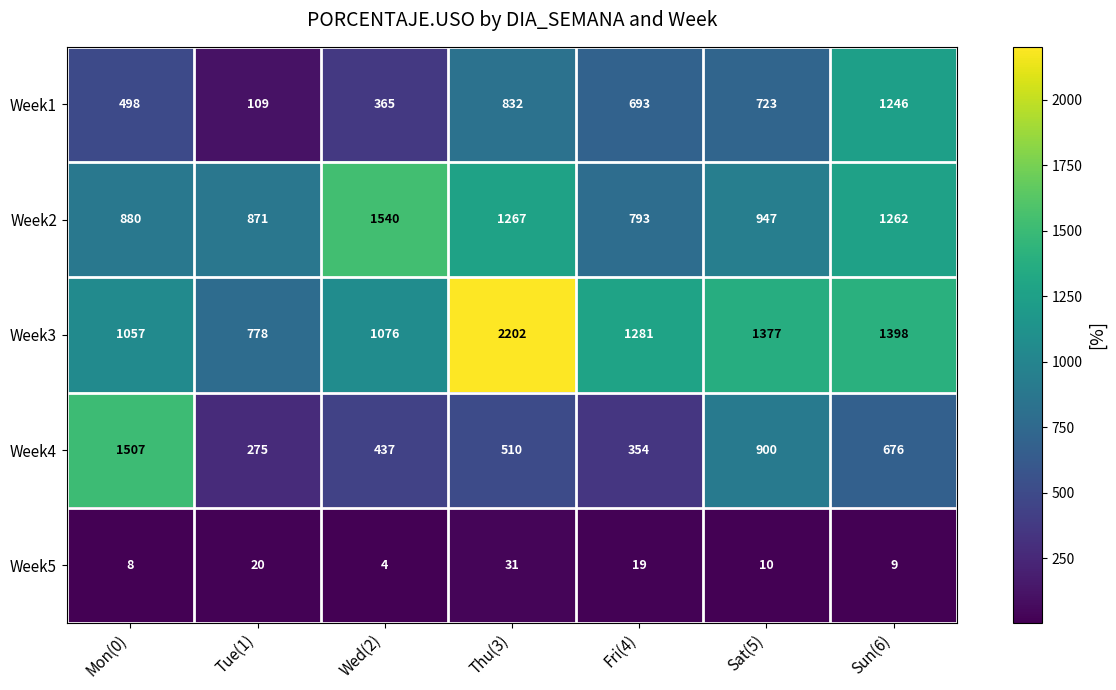

Between Tue(1) and Sat(5), which series saw the biggest shift?

Week4